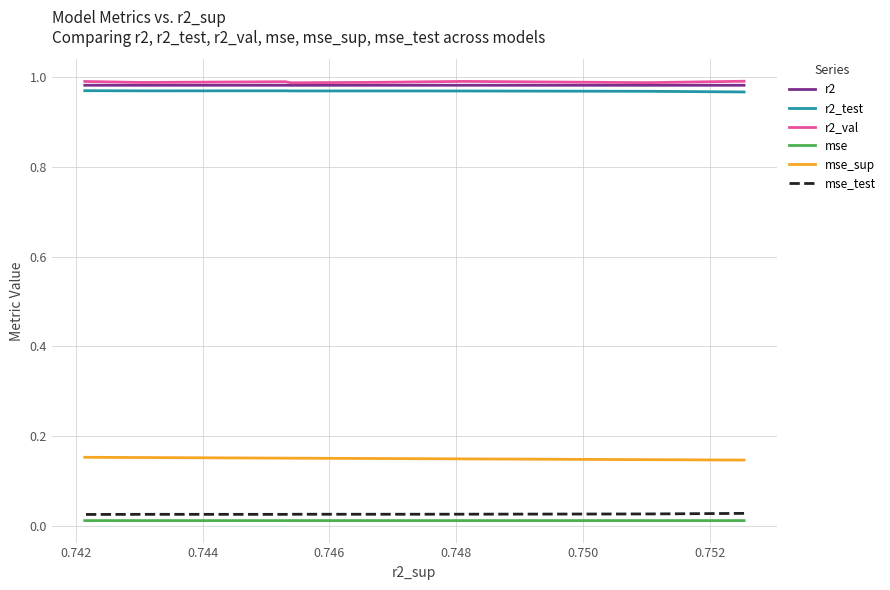

Reading left to right, transcribe all the data shown in this chart.

r2: 1.0	1.0	1.0	1.0	1.0	1.0	1.0	1.0	1.0	1.0
r2_test: 1.0	1.0	1.0	1.0	1.0	1.0	1.0	1.0	1.0	1.0
r2_val: 1.0	1.0	1.0	1.0	1.0	1.0	1.0	1.0	1.0	1.0
mse: 0.0	0.0	0.0	0.0	0.0	0.0	0.0	0.0	0.0	0.0
mse_sup: 0.1	0.1	0.1	0.1	0.2	0.2	0.2	0.2	0.2	0.2
mse_test: 0.0	0.0	0.0	0.0	0.0	0.0	0.0	0.0	0.0	0.0